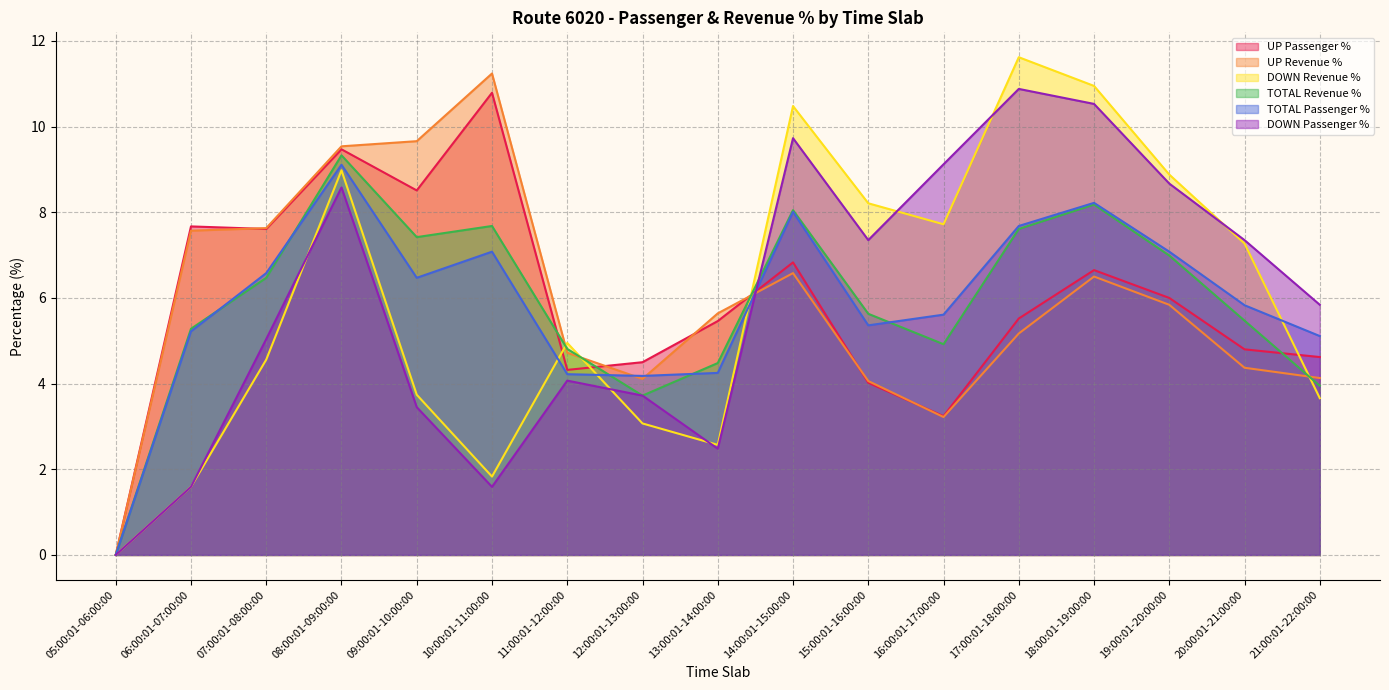

What is the difference between the UP Passenger % values at 13:00:01-14:00:00 and 18:00:01-19:00:00?

1.2